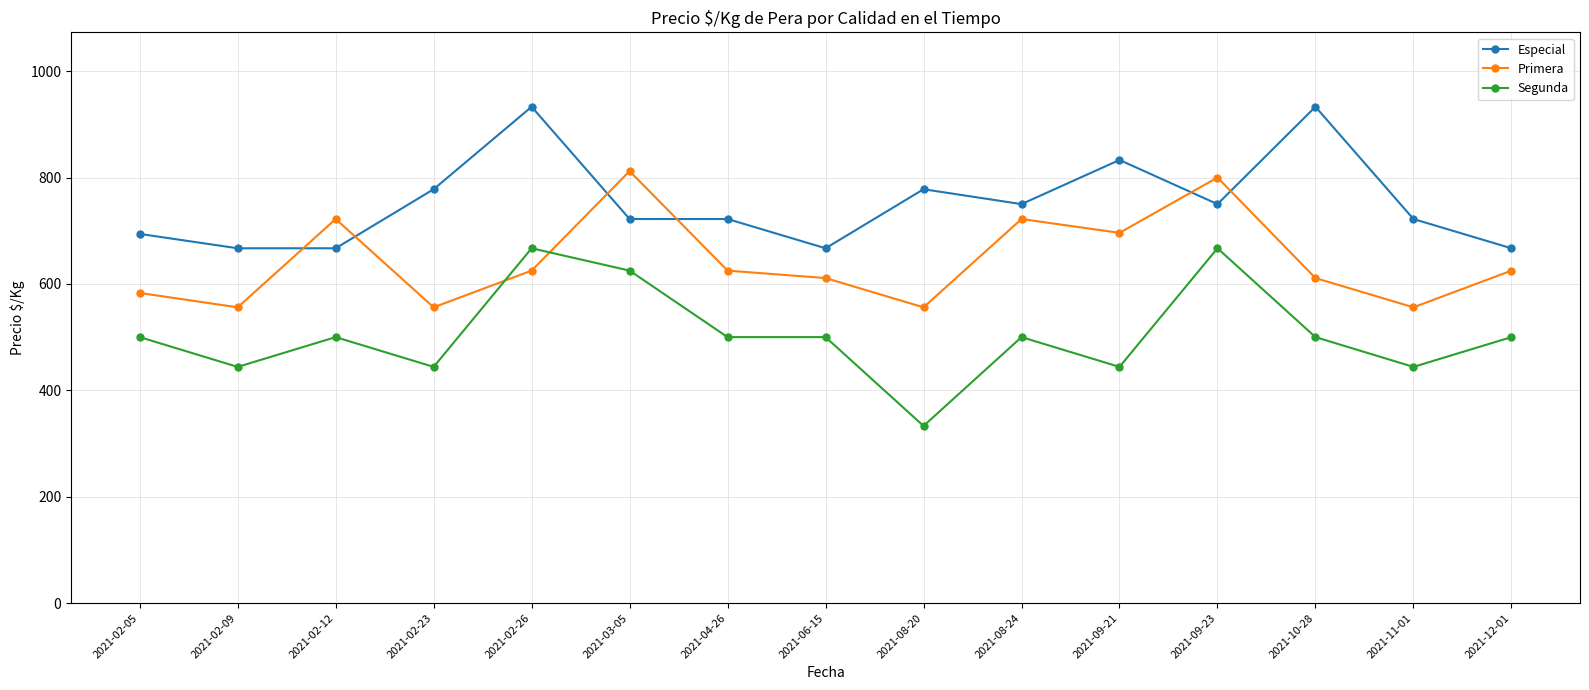

What are all the series names shown in the legend?

Especial, Primera, Segunda